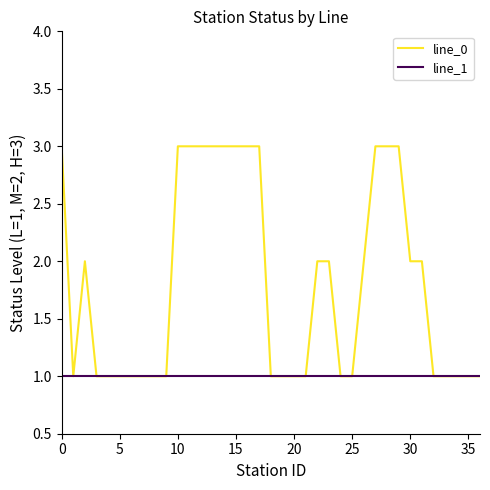

What is the maximum value shown in the chart?

3